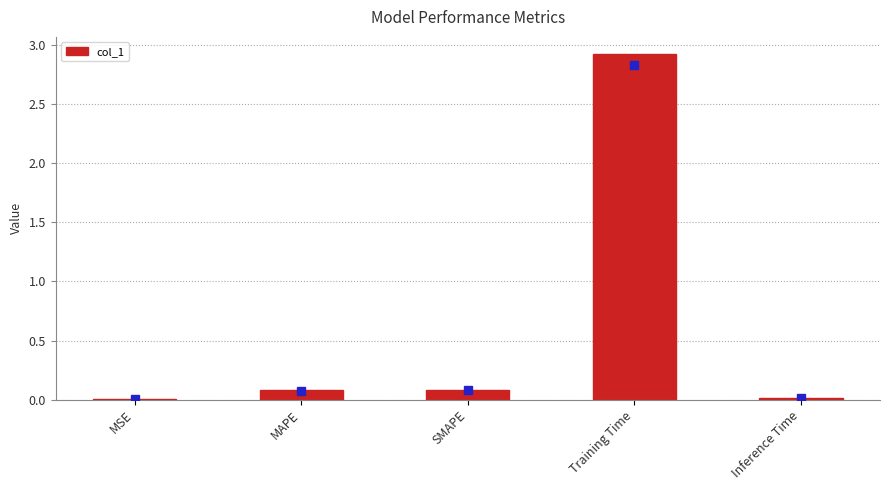

The chart shows a value of 0.1 at MAPE. True or false?

True